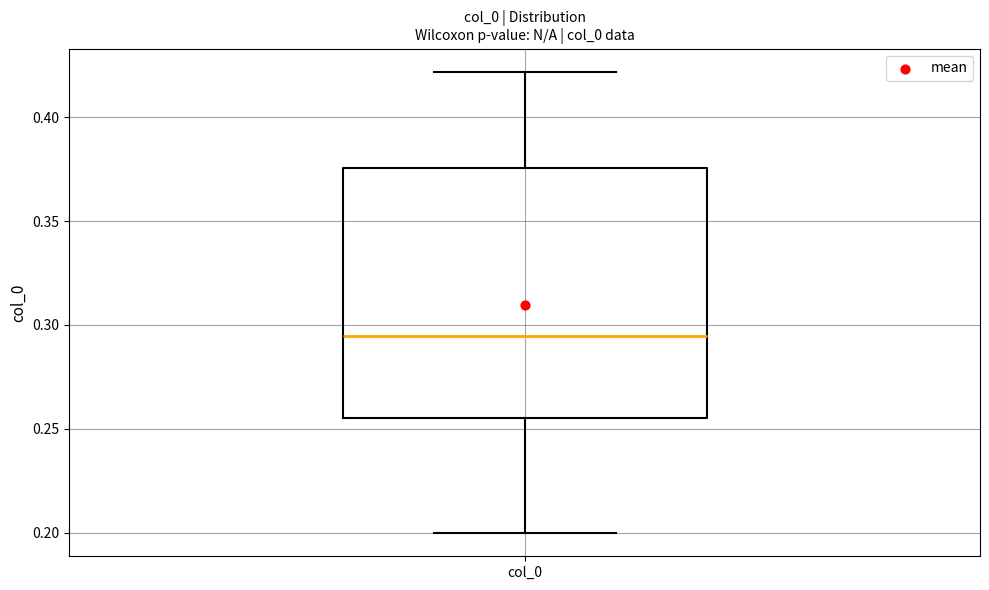

Where does the median line of the box for col_0 sit on the y-axis? The values are not printed on the chart, so give them approximately, as read against the axis.

0.295